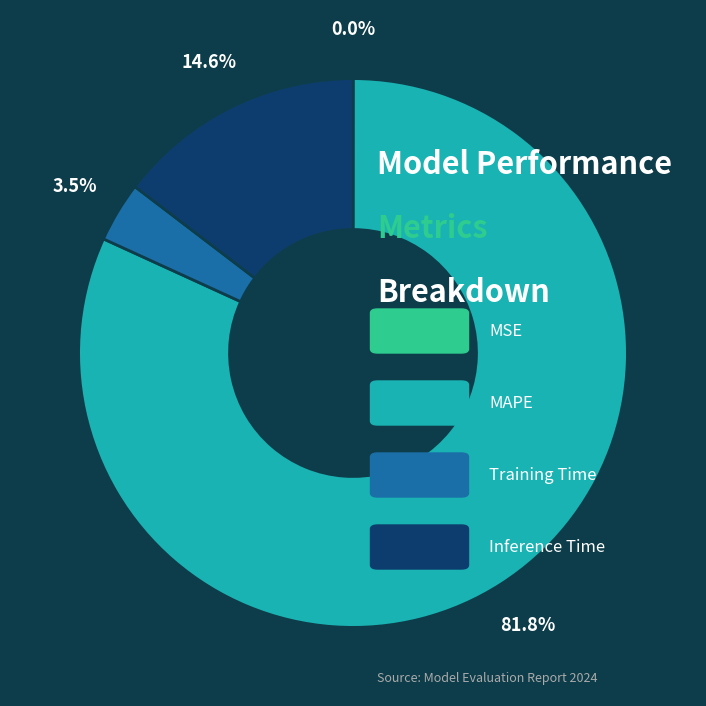

Is there a majority slice in this chart?

Yes